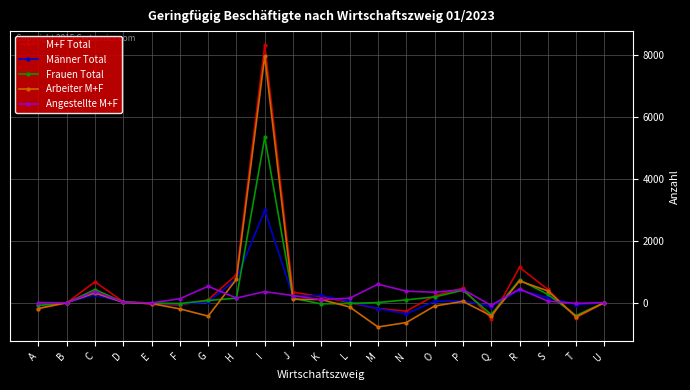

At which category is the sum across all series the highest?

I